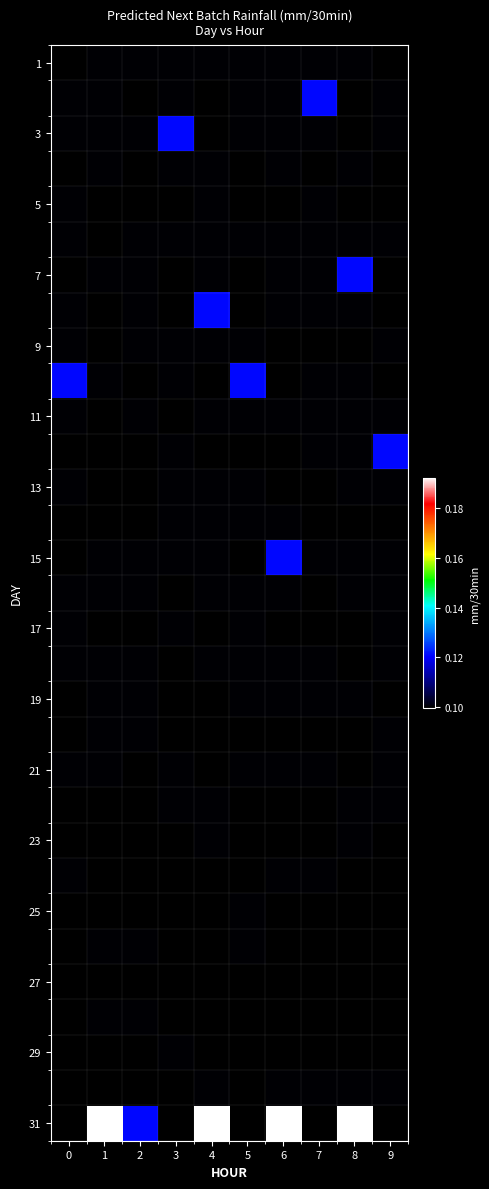

Which series has the largest total across all categories?

31